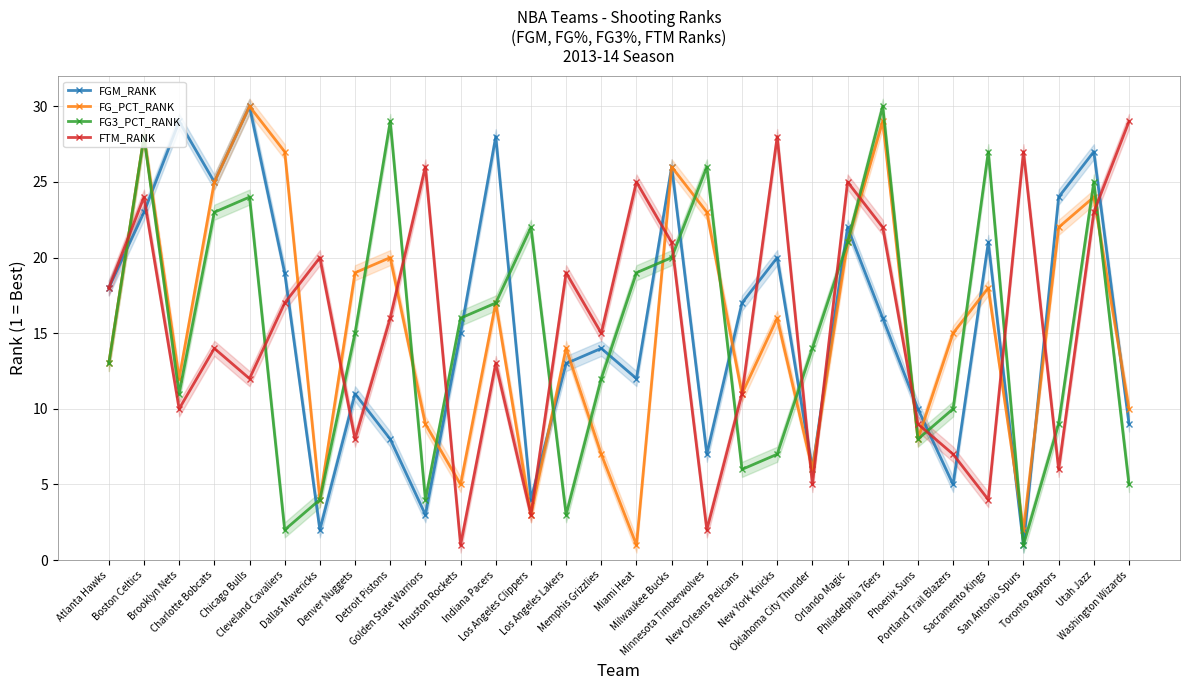

At which category is the sum across all series the highest?

Boston Celtics